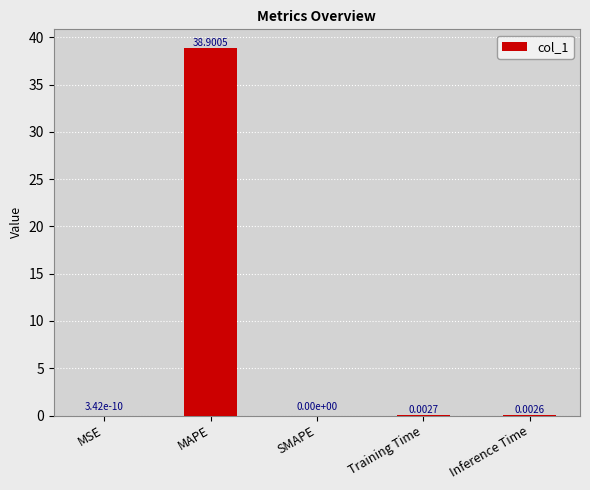

Which has a higher value, MAPE or SMAPE?

MAPE